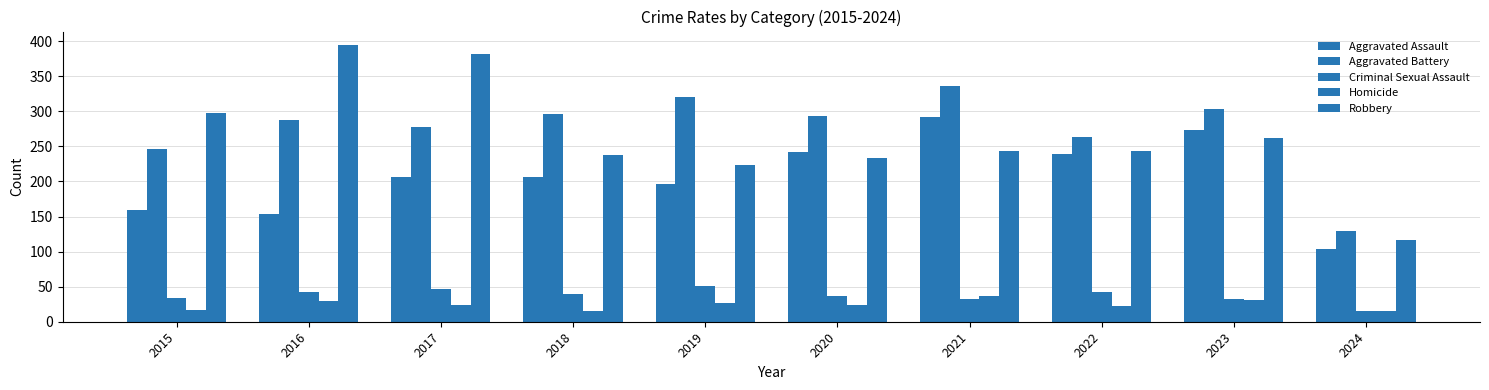

What is the difference between the maximum and minimum values in the Aggravated Assault series?

188